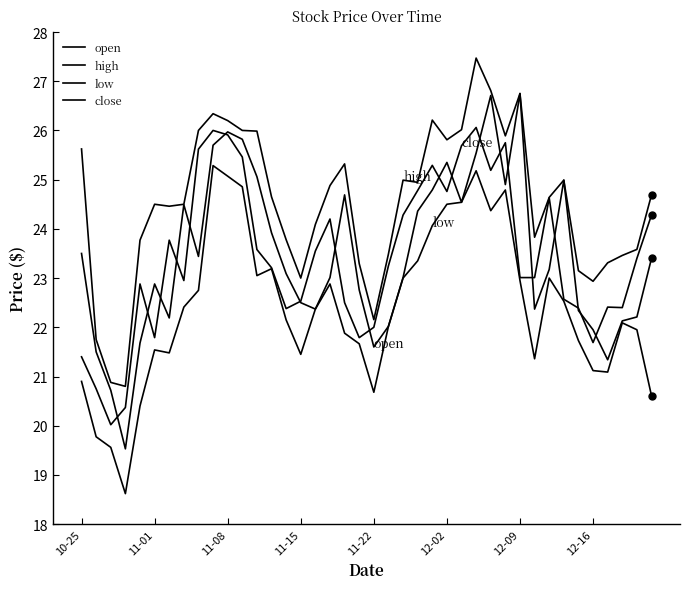

Does the chart display data point markers on the line(s)?

No